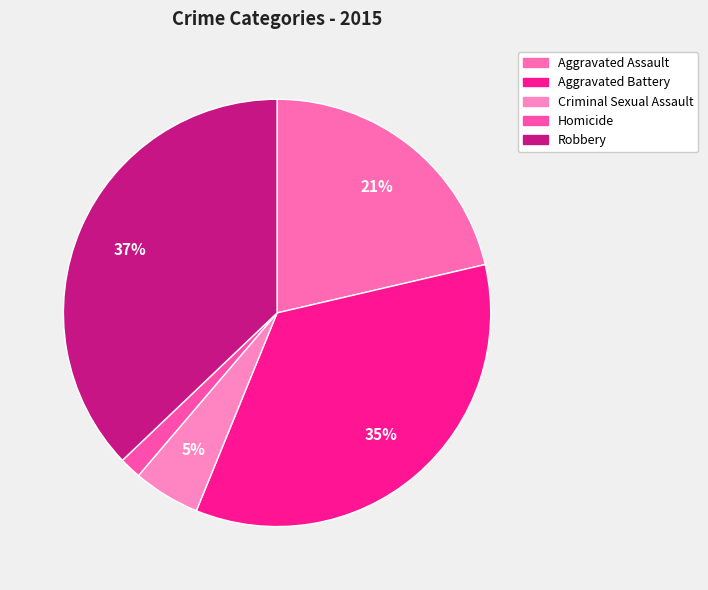

Is there any slice that represents more than half of the pie?

No